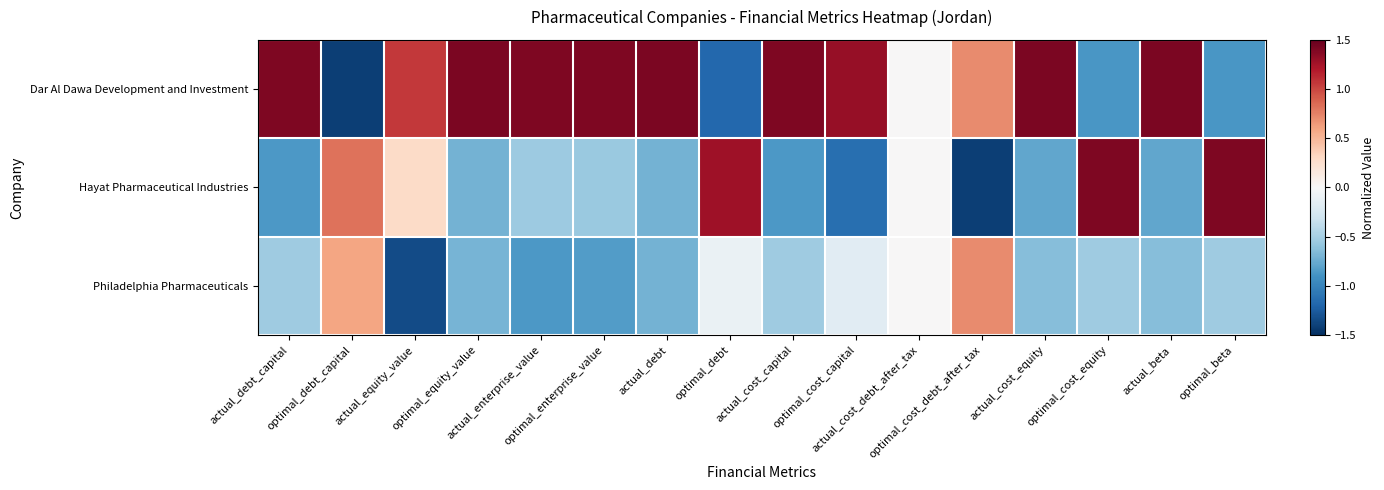

What is the minimum value shown in the chart?

-1.4